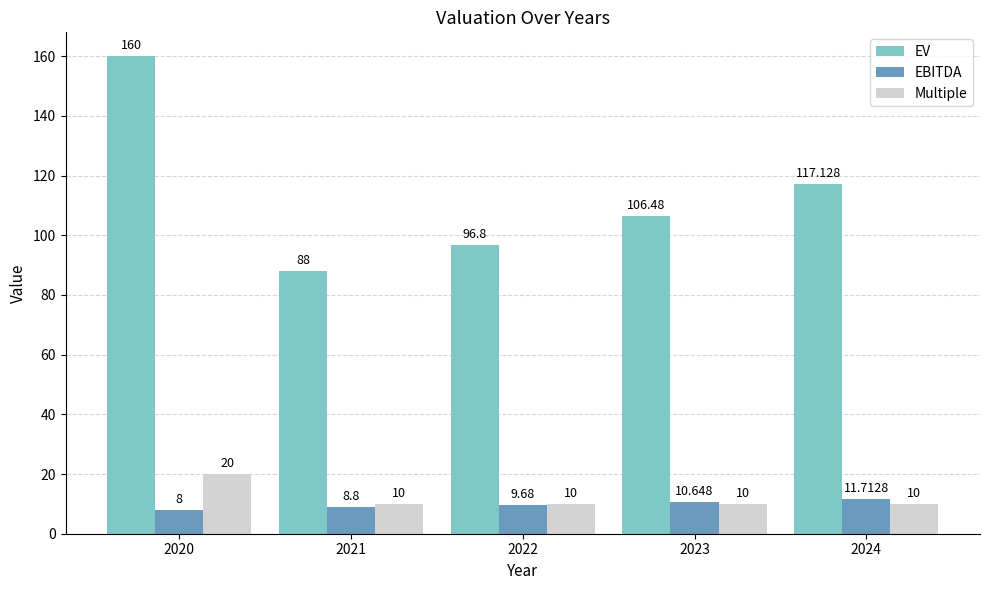

Which series has the widest spread of values?

EV